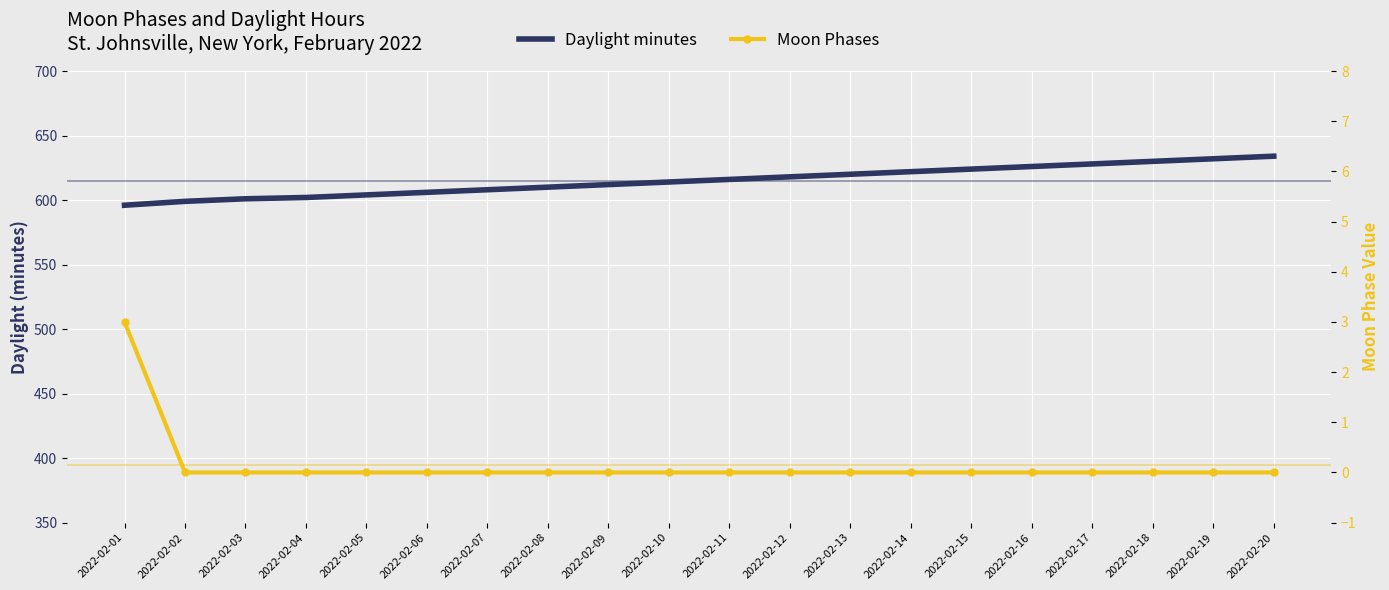

What is the maximum value for Moon Phases?

3